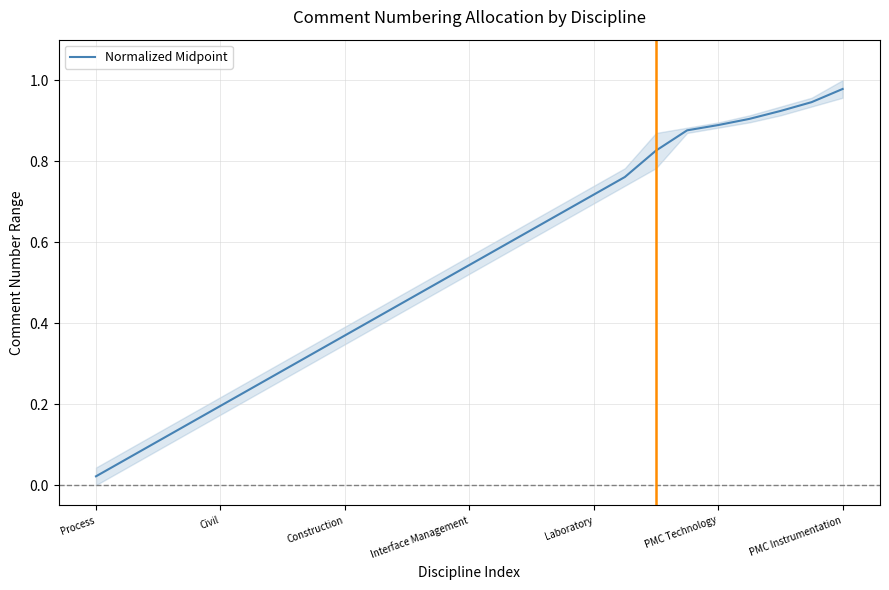

What is the difference between the maximum and second lowest values?

0.9